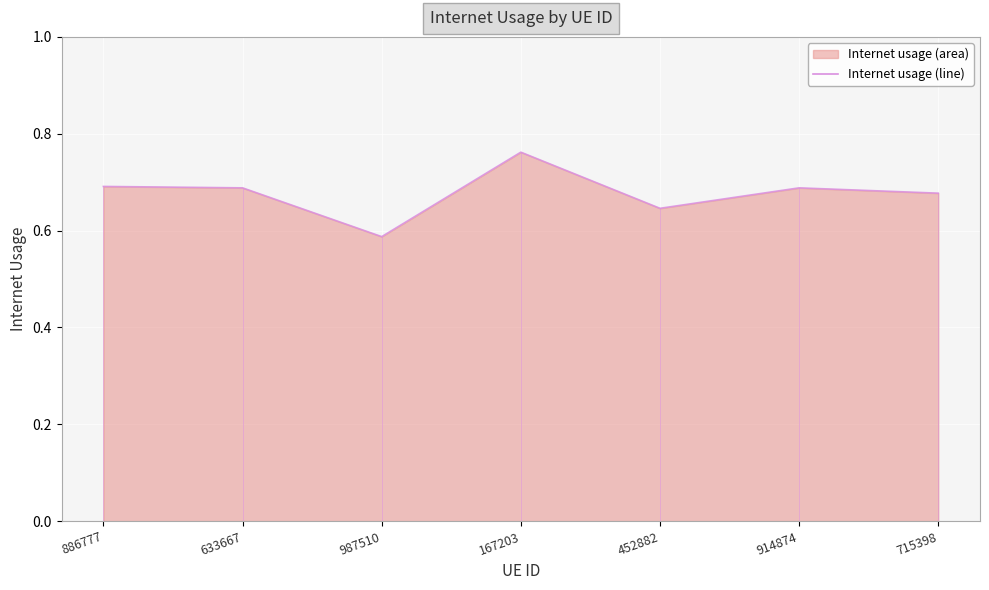

Reading left to right, transcribe all the data shown in this chart.

0.7	0.7	0.6	0.8	0.6	0.7	0.7